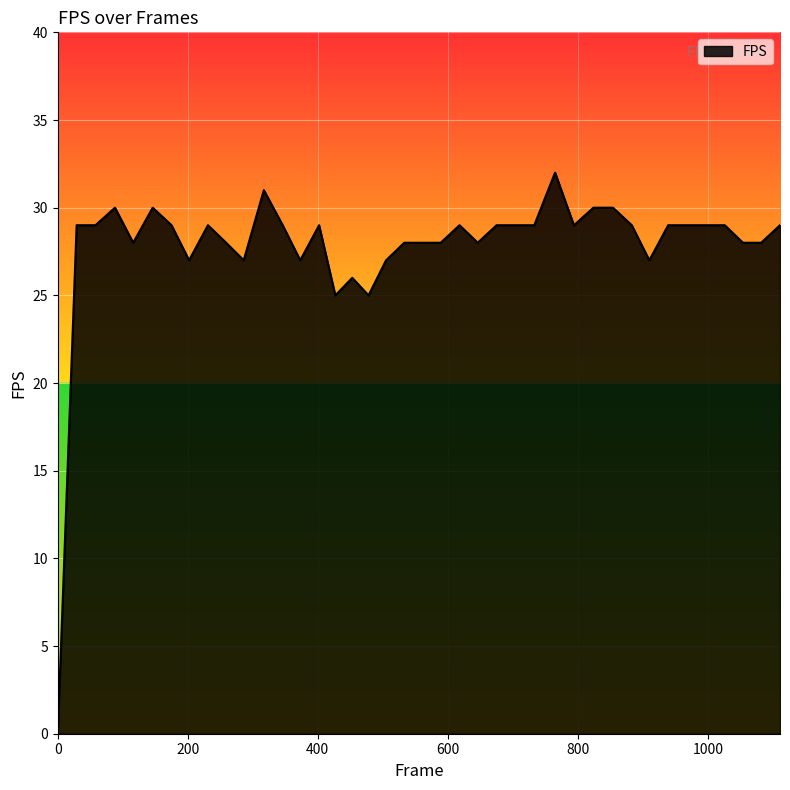

What is the maximum value shown in the chart?

32